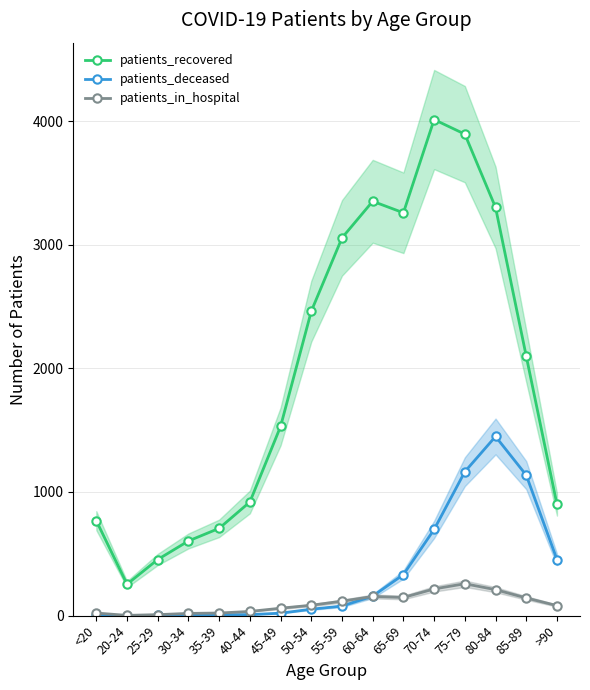

How many lines are shown in the chart?

3